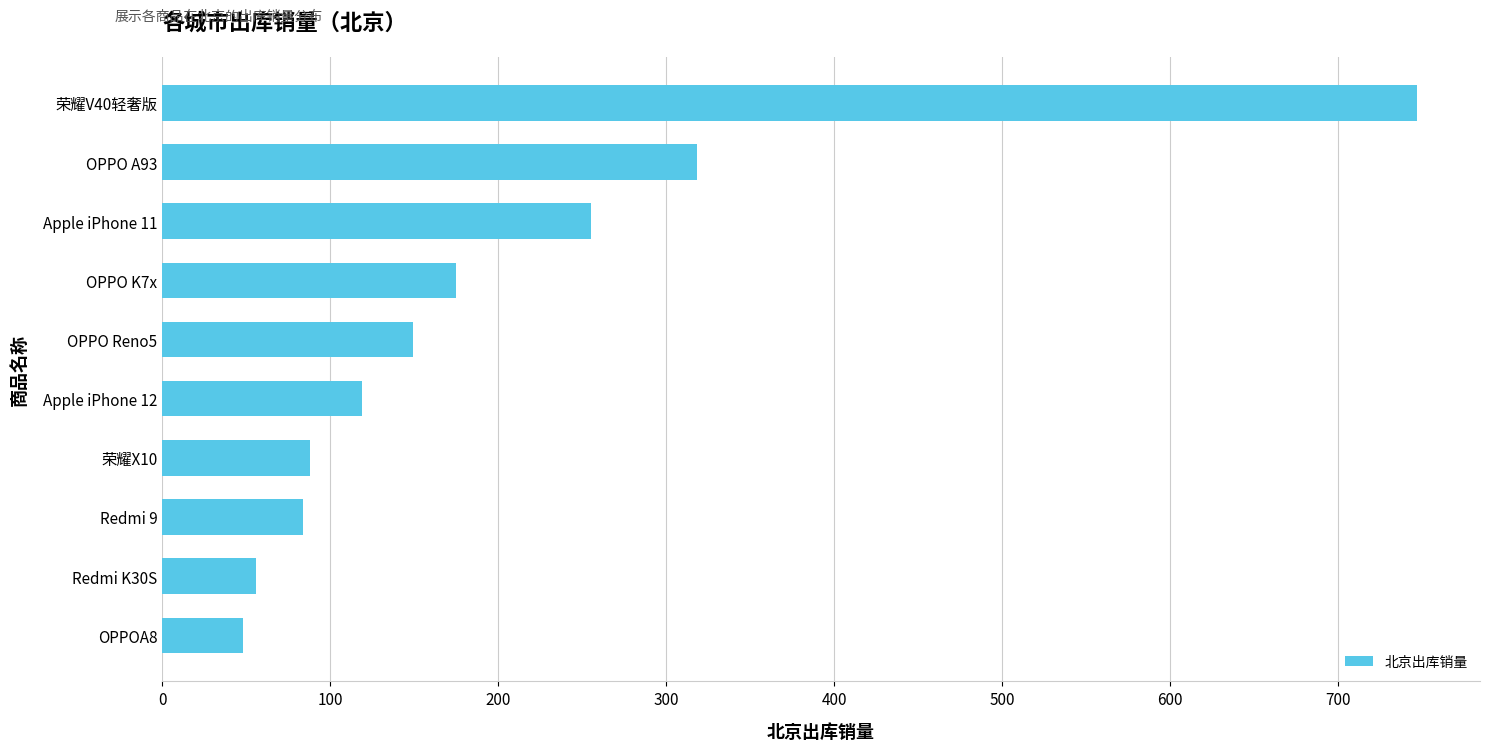

Which category has the highest value across all series?

荣耀V40轻奢版